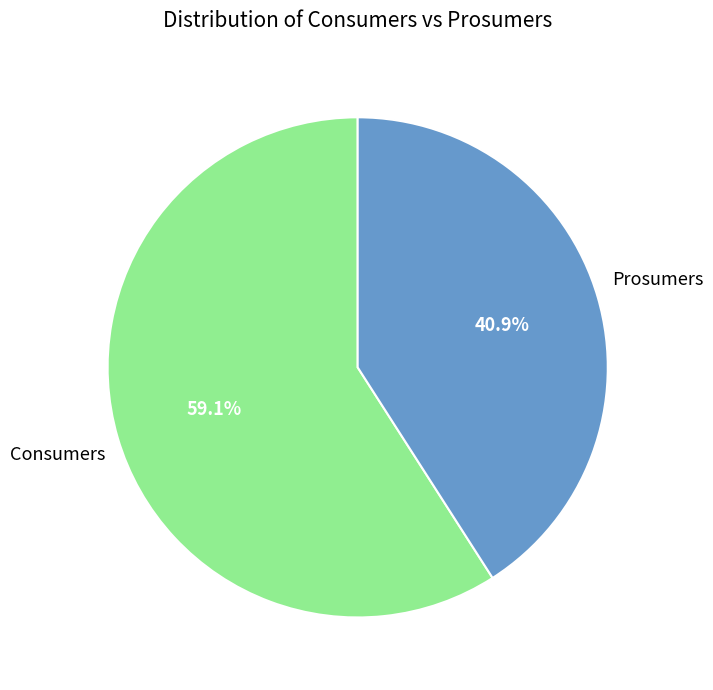

Between Consumers and Prosumers, which is larger?

Consumers